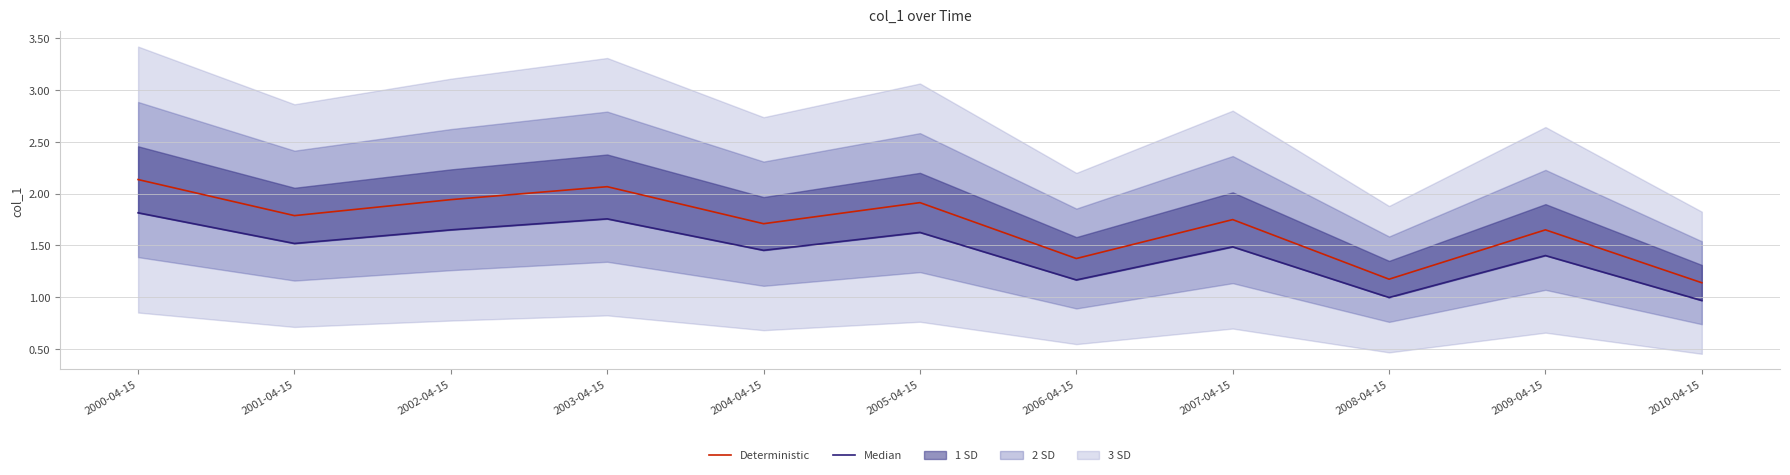

The value of Median at 2008-04-15 is 1.8. True or false?

False